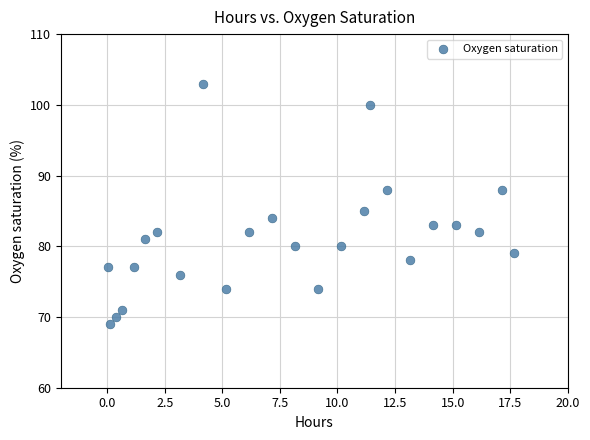

What Y value in the scatter plot is closest to 86?

85